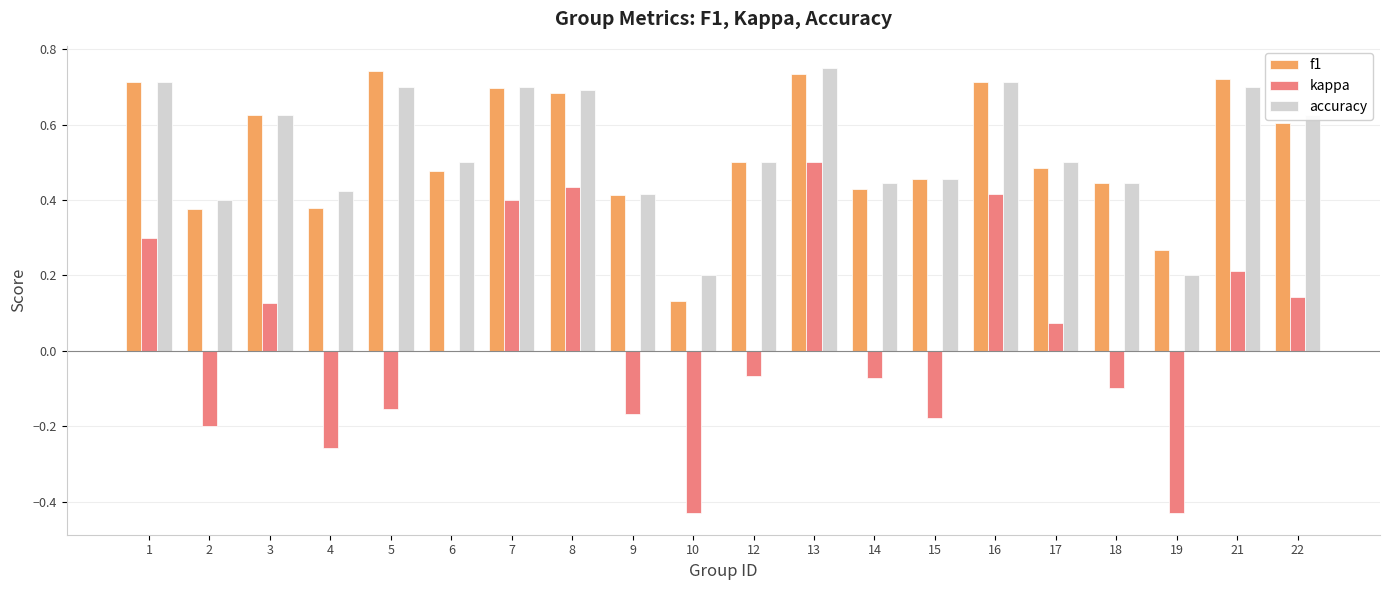

The f1 series shows 0.5 at 15. True or false?

True